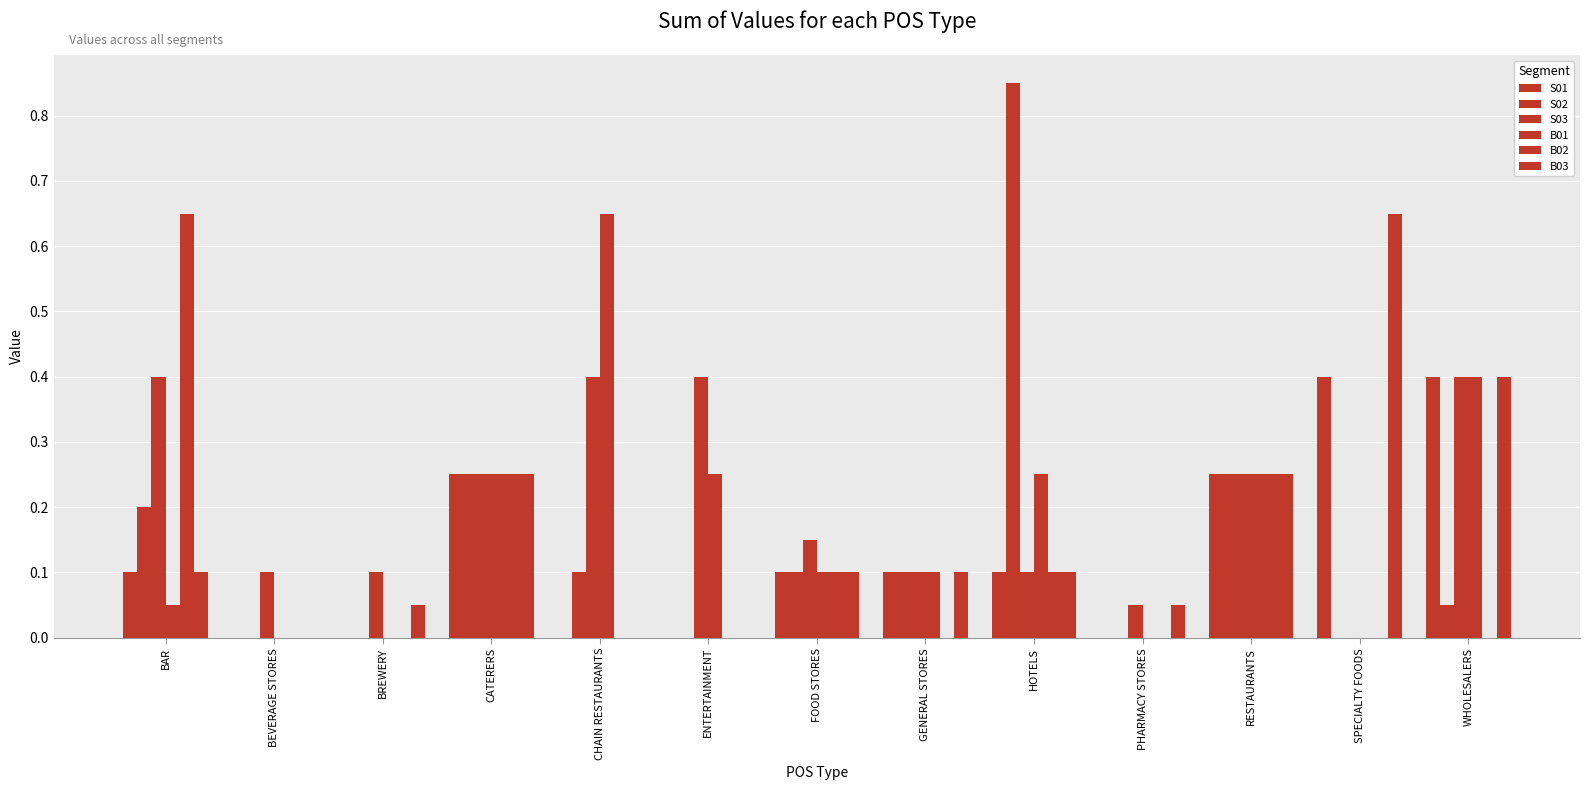

Count the number of categories in the chart.

13